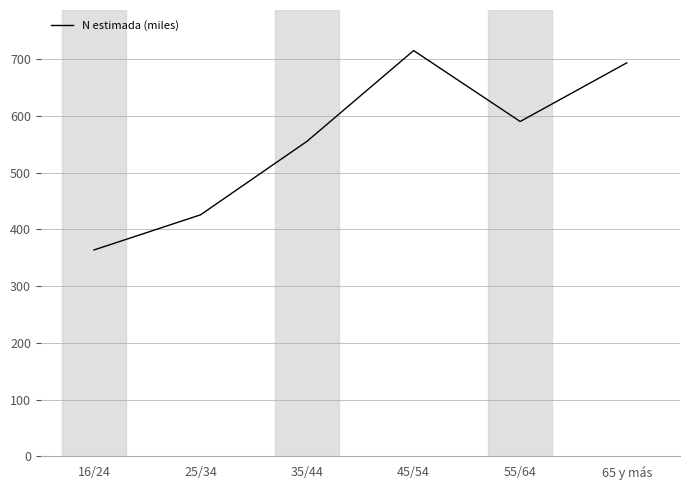

How many points are higher than both their immediate neighbors (excluding endpoints)?

1